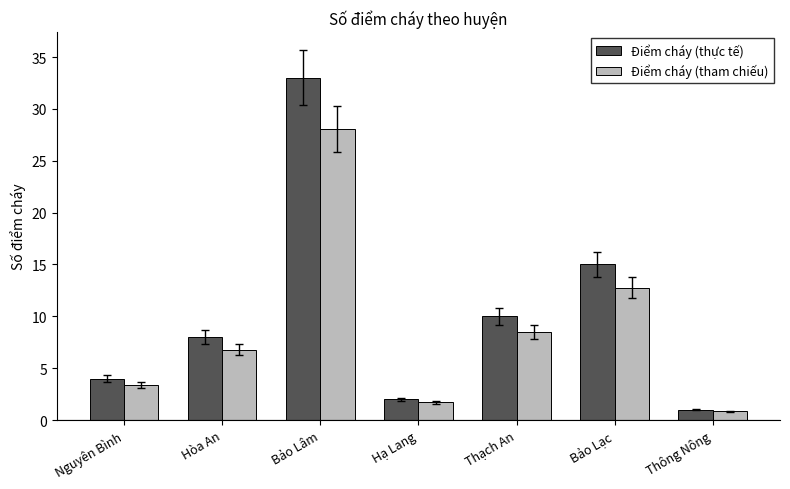

What position from the right is Bảo Lạc?

2